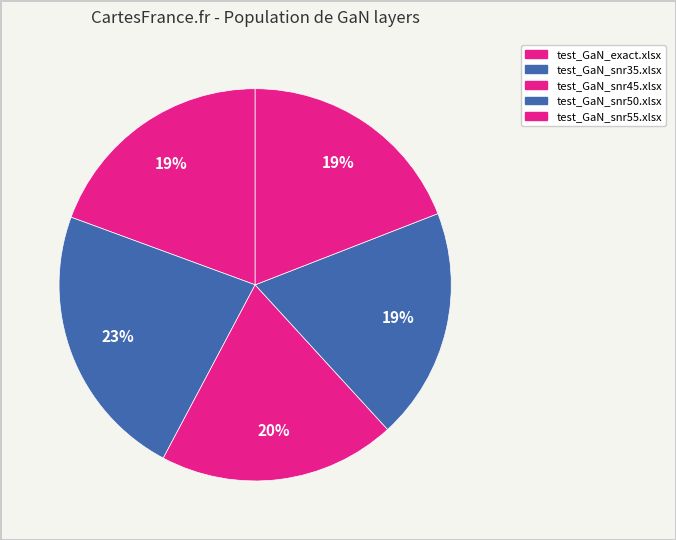

Count the number of slices in the pie.

5